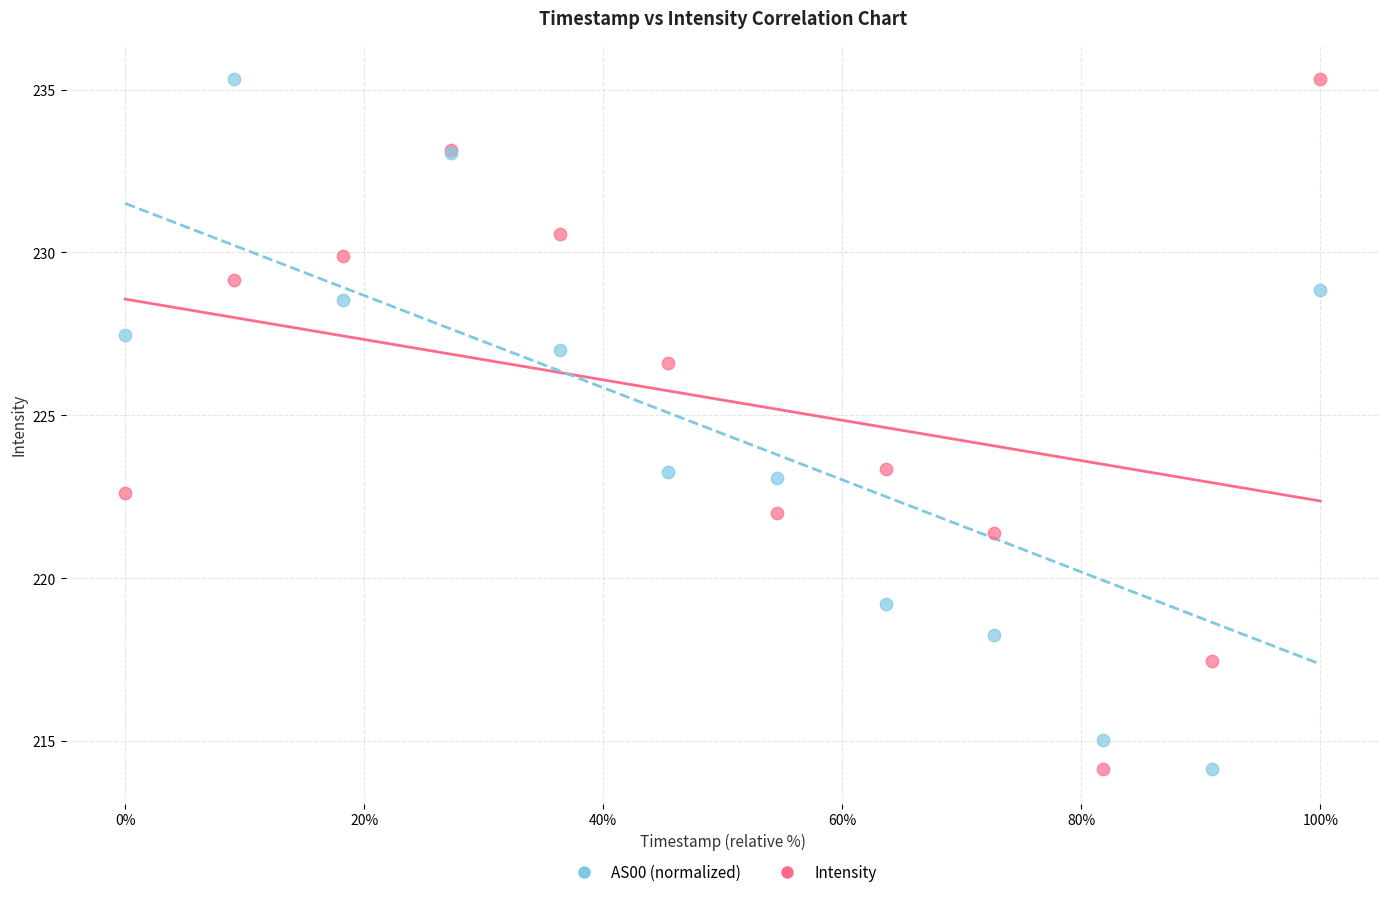

What are all the series names shown in the legend?

AS00 (normalized), Intensity